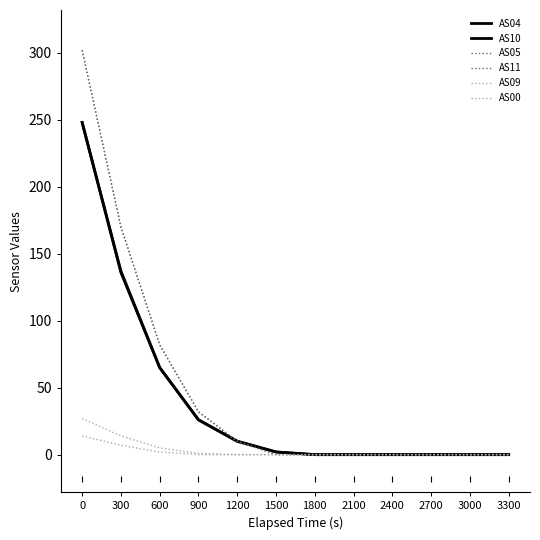

Is this an area chart (filled region under the line)?

No